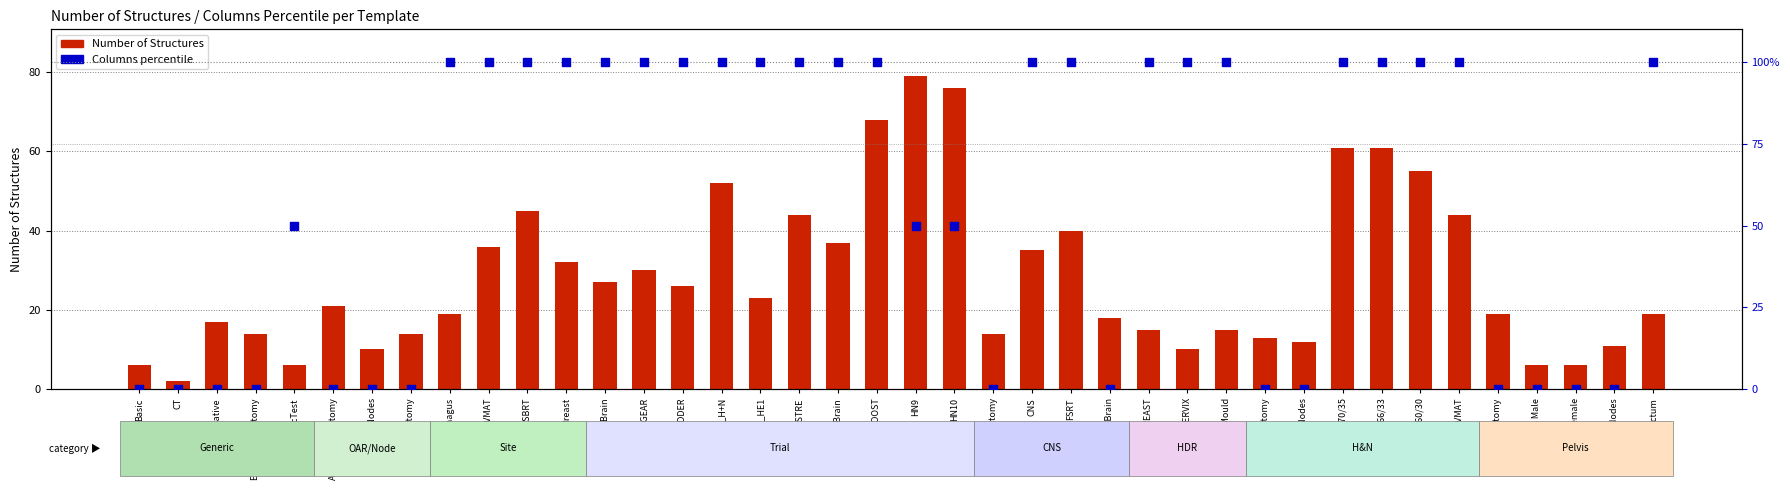

Is the value of Columns percentile at Extremity Anatomy greater than the value of Number of Structures at Pelvis Female?

No